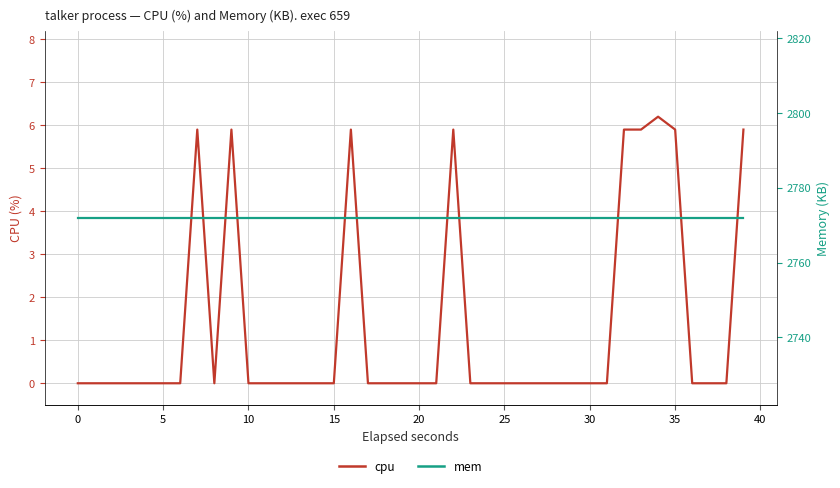

Read the mem value at 30.

2772.0